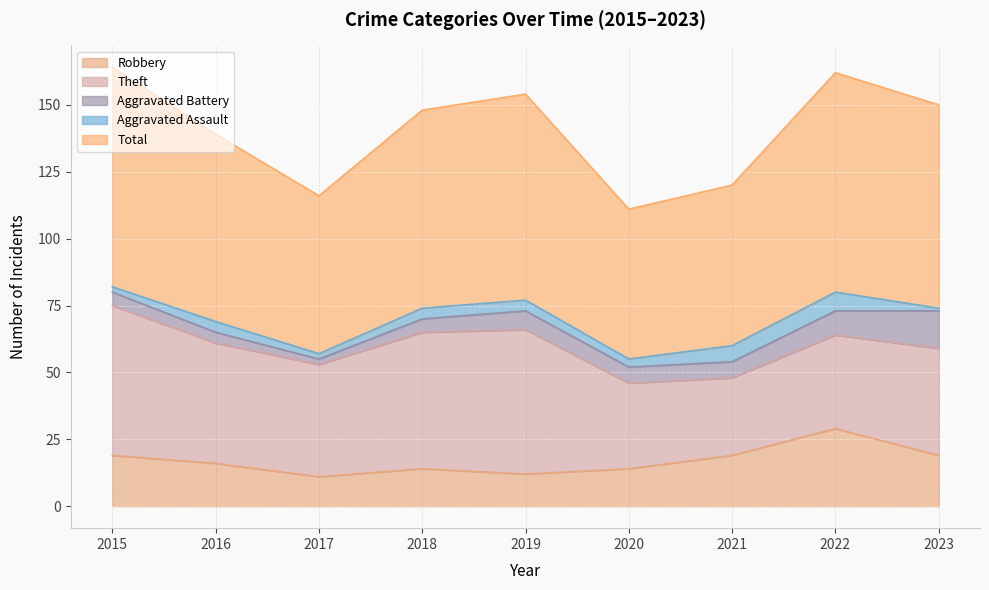

At which label does Theft reach its minimum?

2021